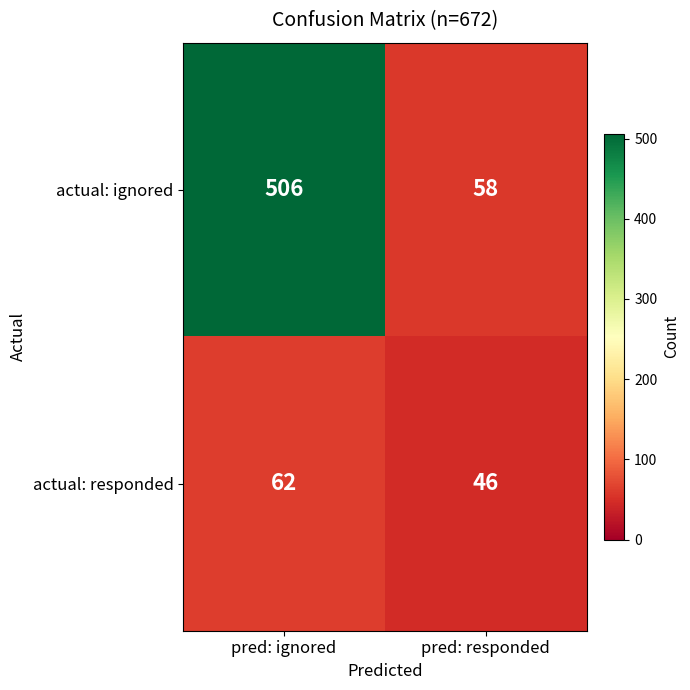

Reading left to right, list all the values displayed in this chart.

actual: ignored: pred: ignored=506	pred: responded=58
actual: responded: pred: ignored=62	pred: responded=46